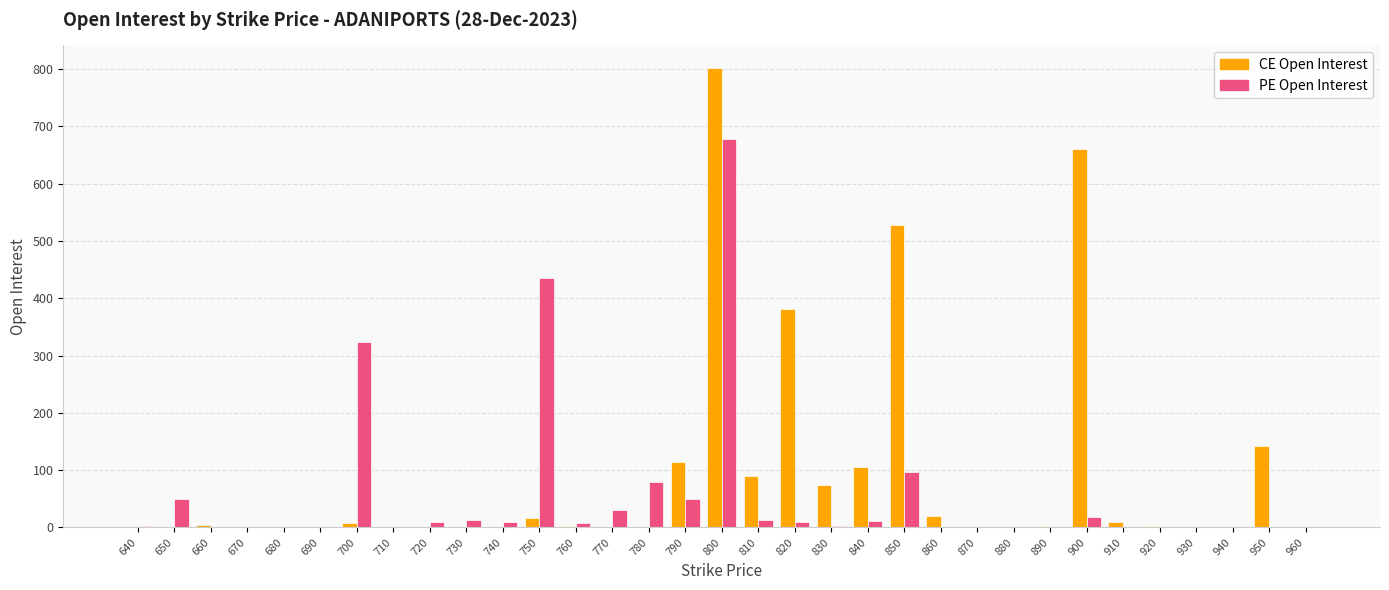

At which category does the chart reach its peak across all series?

800